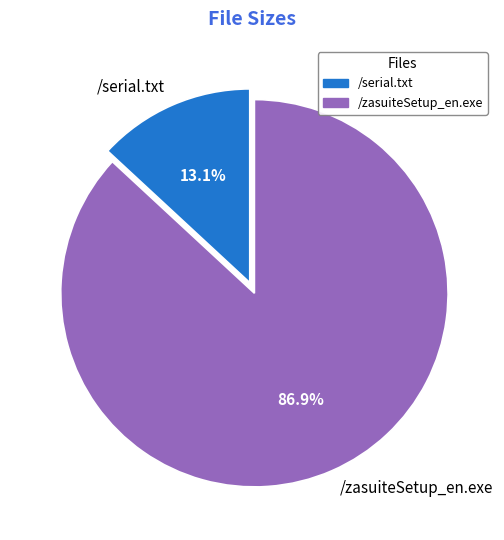

To the nearest percent, what is the average slice percentage?

50%